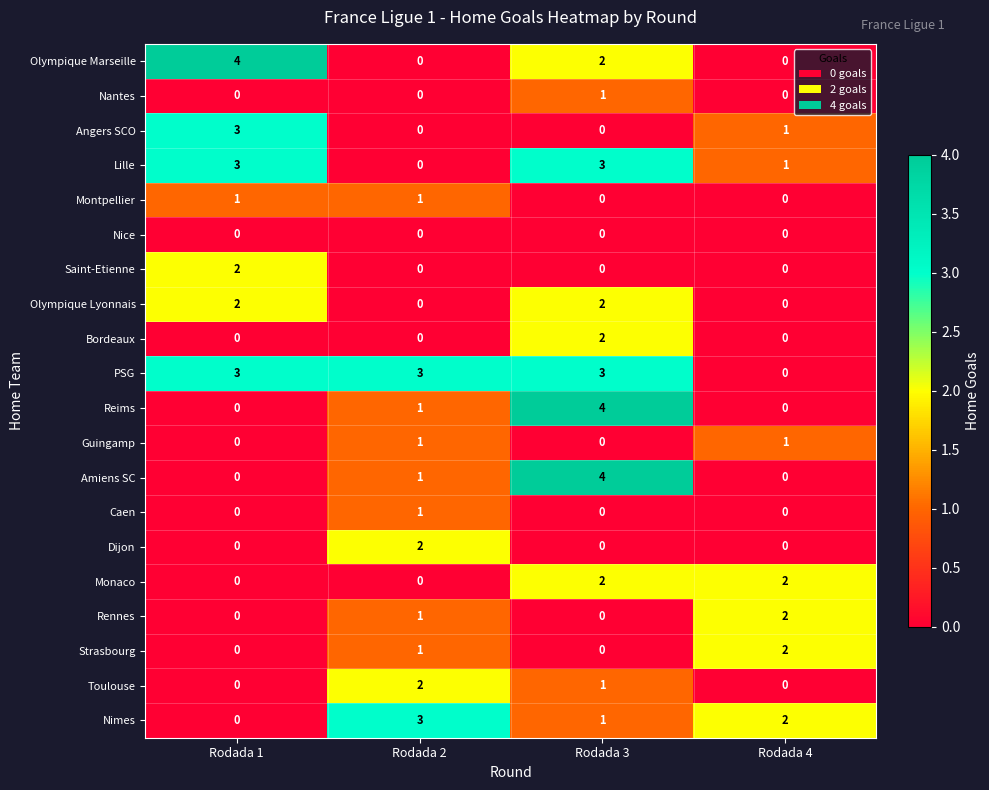

The value of Olympique Lyonnais at Rodada 4 is 0. True or false?

True